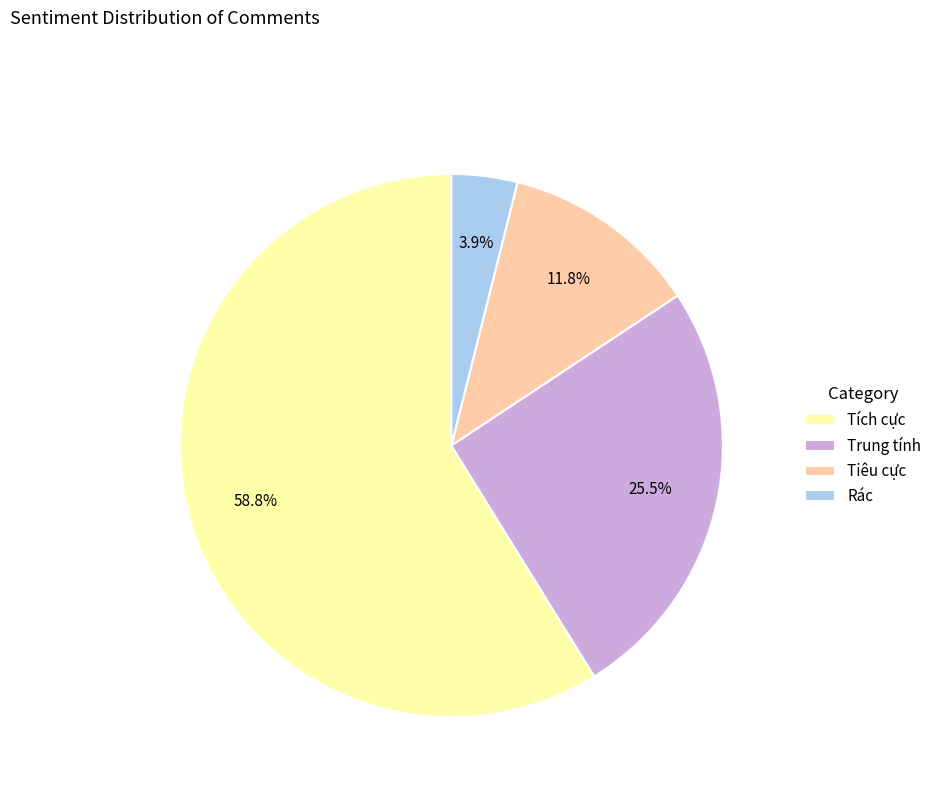

Rank the categories by value from lowest to highest.

Rác, Tiêu cực, Trung tính, Tích cực